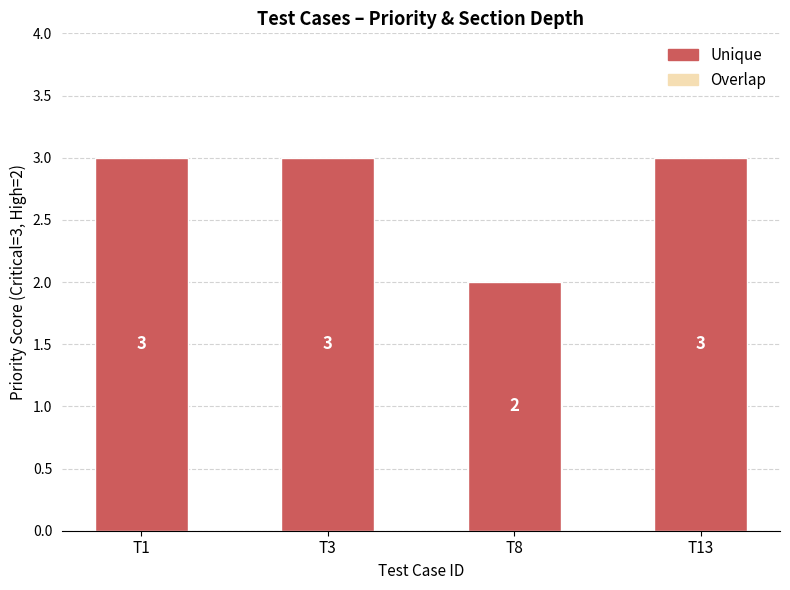

What is the approximate value at T3?

3